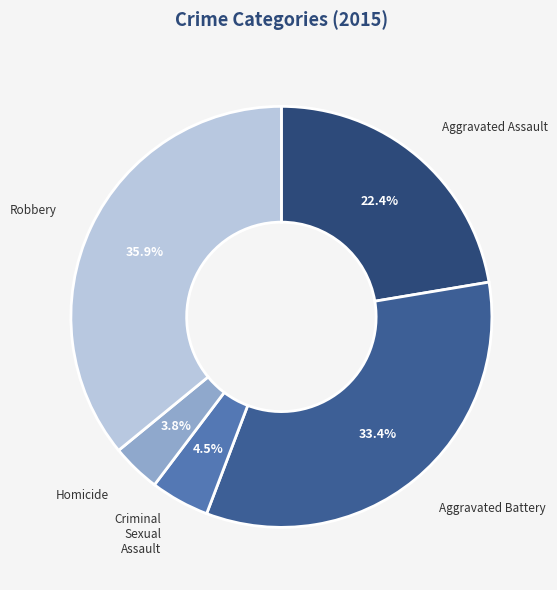

Does any single category account for the majority?

No